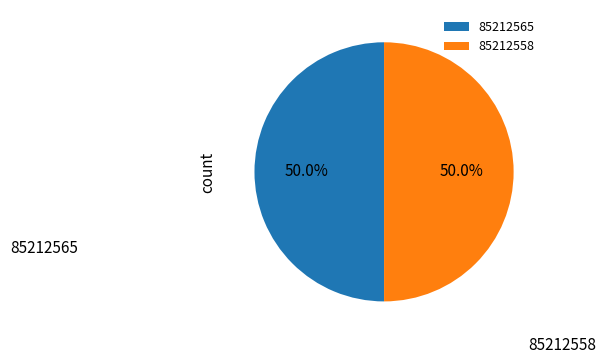

Approximately how many times larger is the value at 85212565 compared to 85212558?

1.0